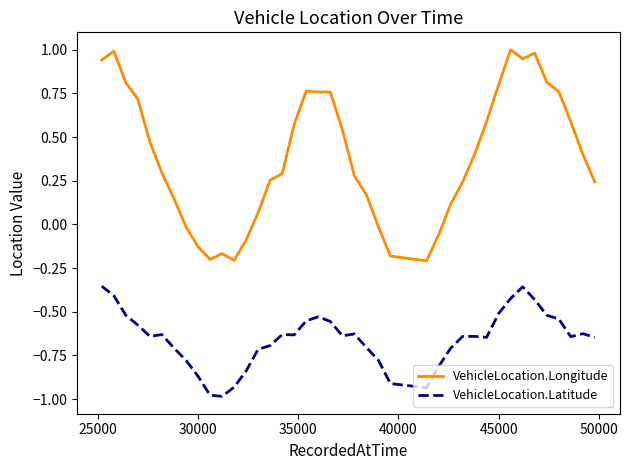

Rank the series by their average value, from lowest to highest.

VehicleLocation.Latitude, VehicleLocation.Longitude